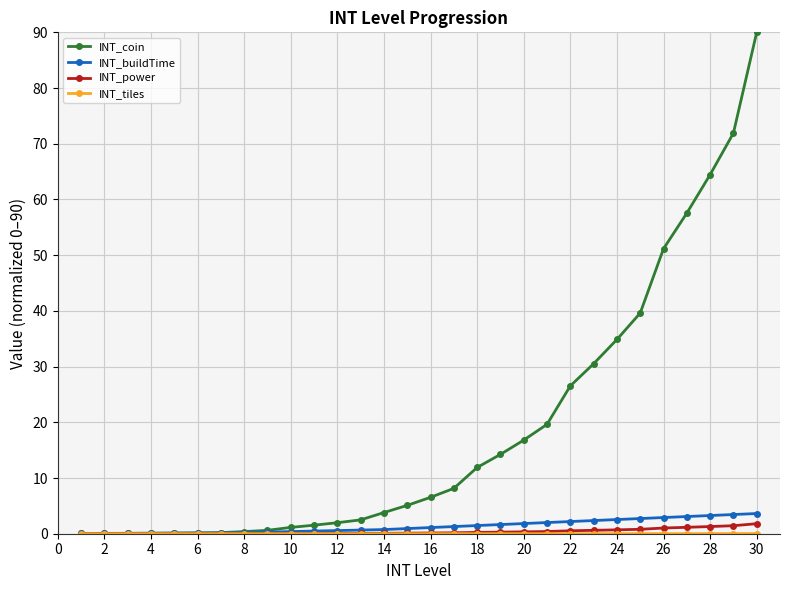

Count the number of categories in the chart.

30